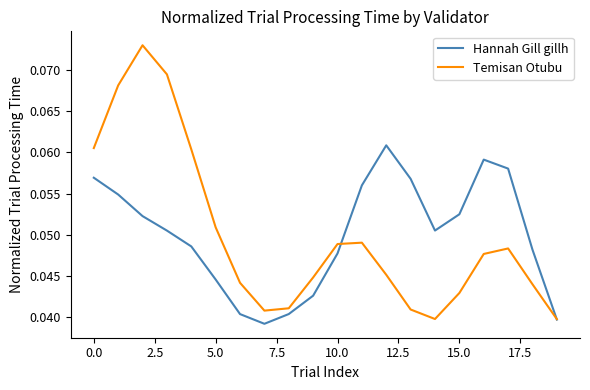

List the series in order of their peak value, lowest first.

Hannah Gill gillh, Temisan Otubu